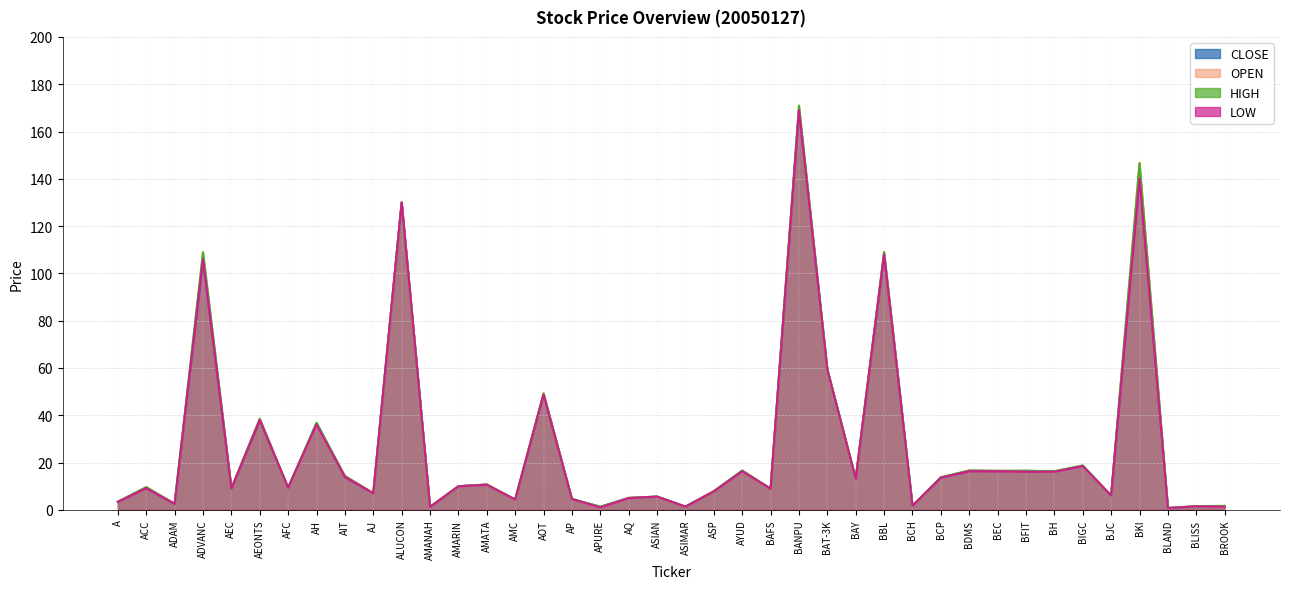

The value of OPEN at APURE is 1.0. True or false?

True